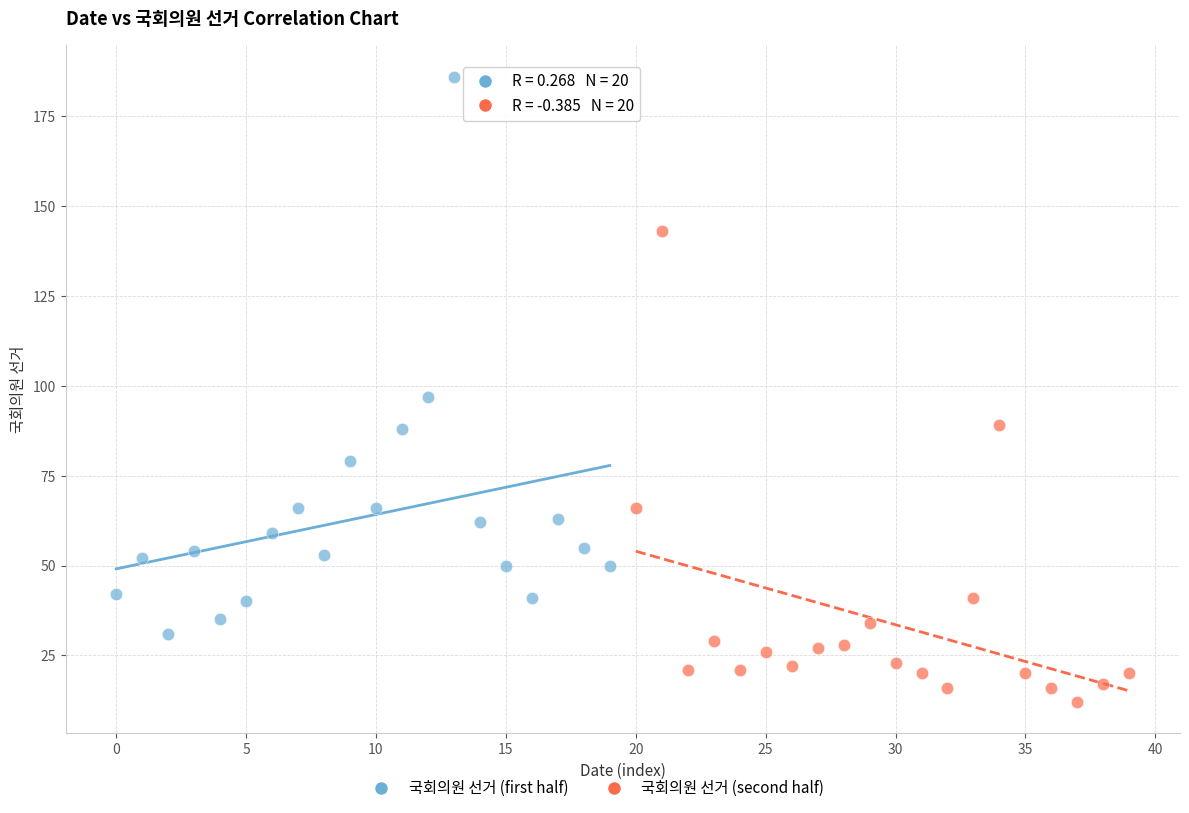

Which series contains the highest Y value?

국회의원 선거 (first half)